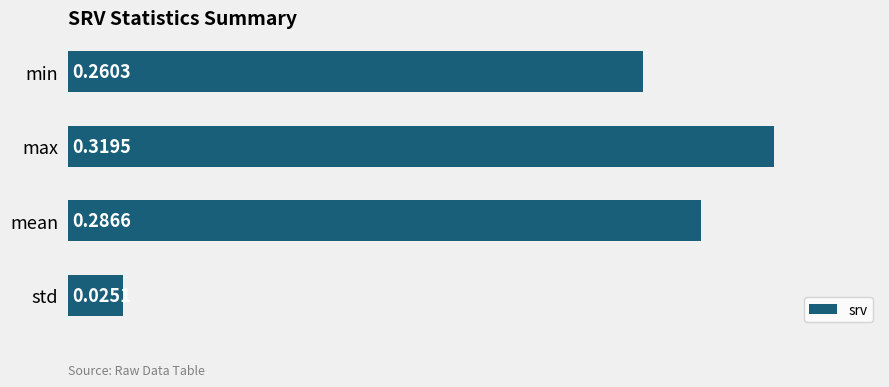

What is the change in value from min to max?

+0.1